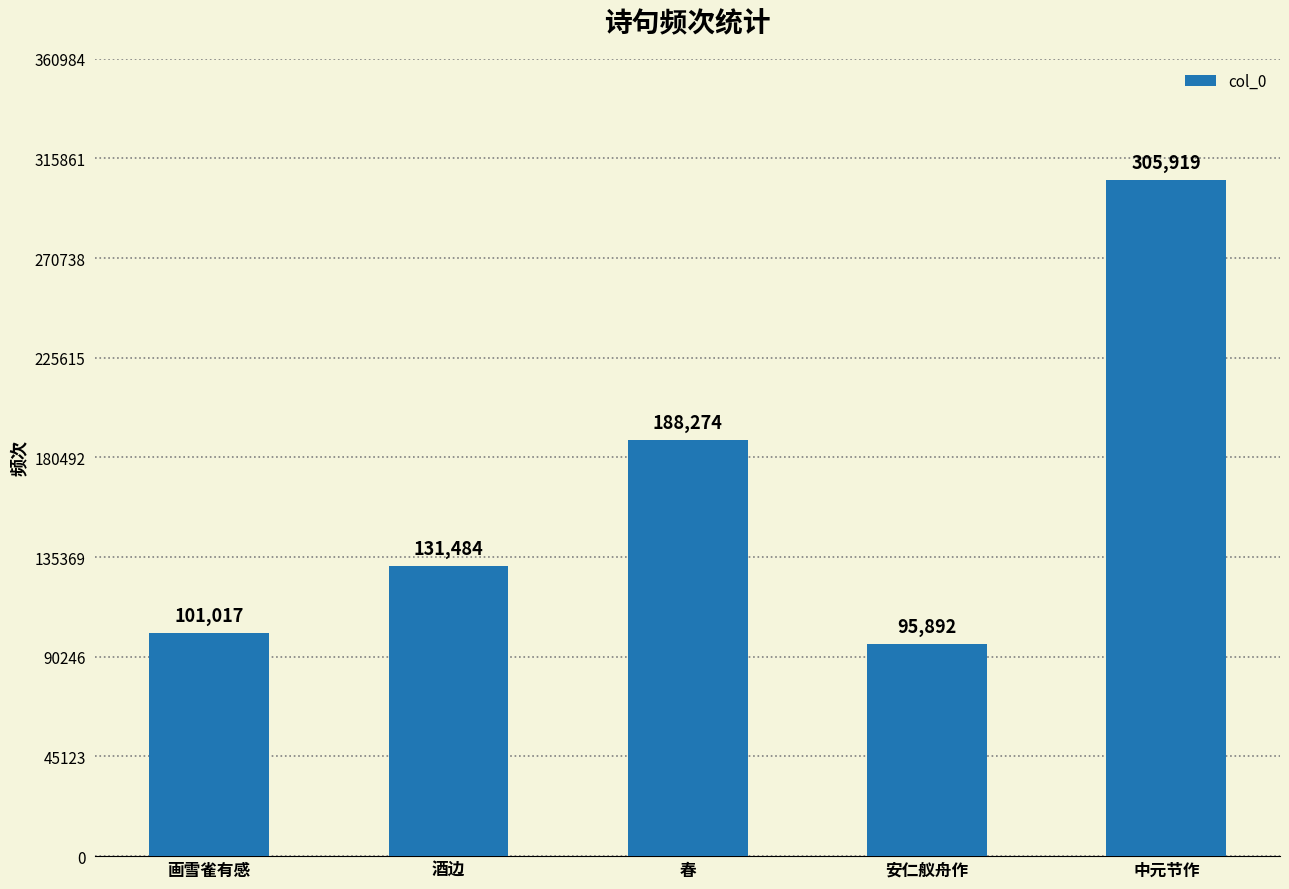

True or false: the data shows 188274 at 春.

True